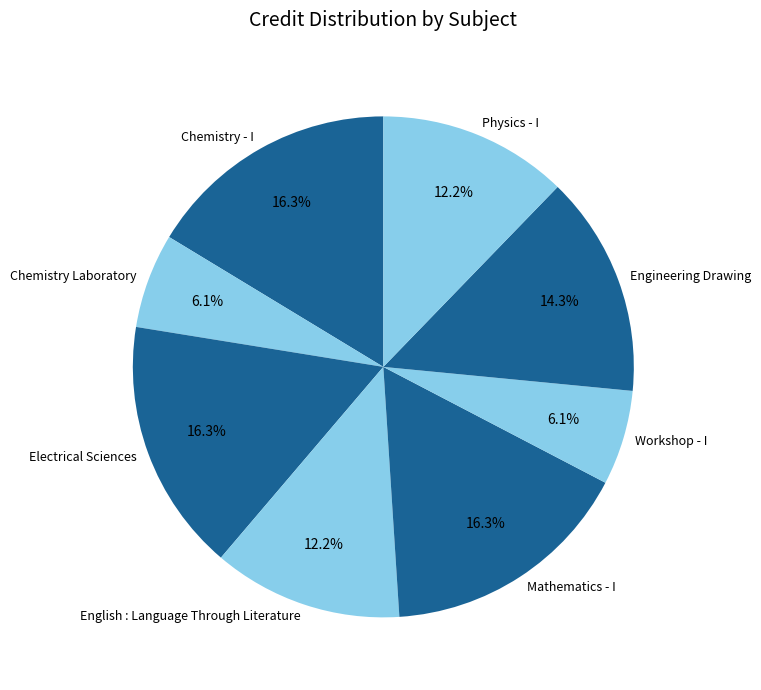

Which has a higher value, Electrical Sciences or Engineering Drawing?

Electrical Sciences